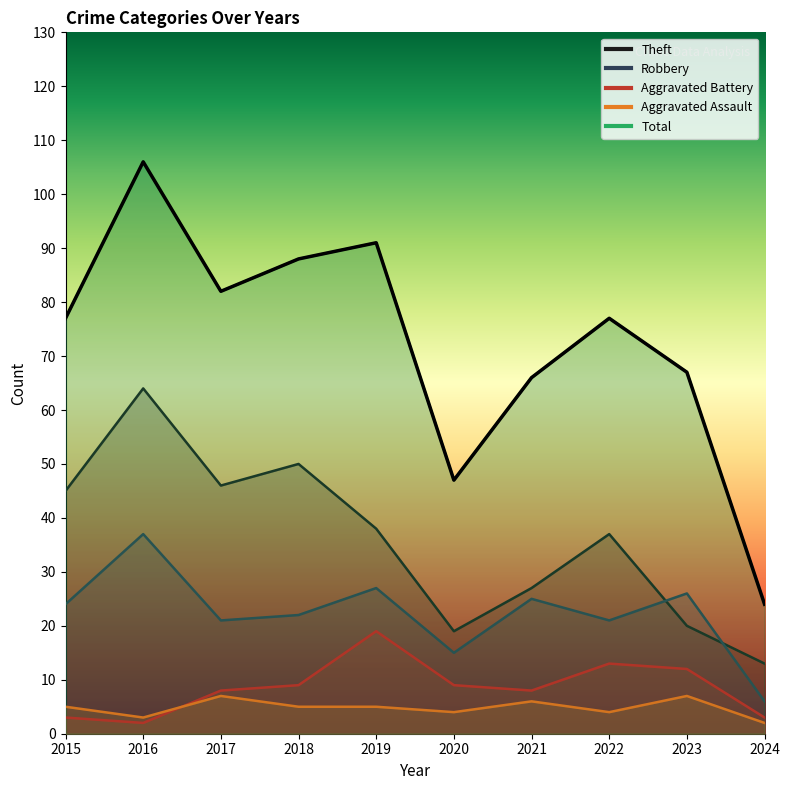

The value of Aggravated Assault at 2018 is 8. True or false?

False